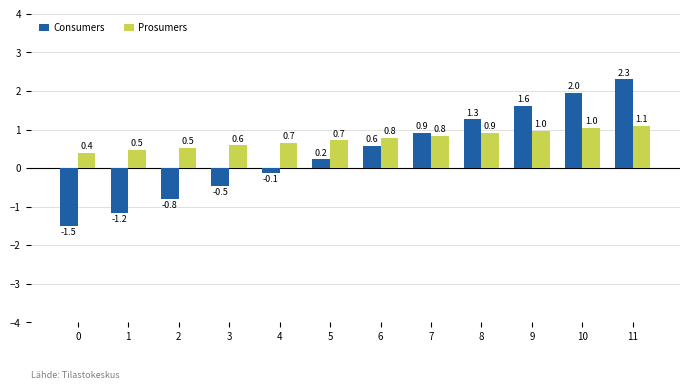

Reading left to right, list all the values displayed in this chart.

Consumers: -1.5	-1.2	-0.8	-0.5	-0.1	0.2	0.6	0.9	1.3	1.6	2.0	2.3
Prosumers: 0.4	0.5	0.5	0.6	0.7	0.7	0.8	0.8	0.9	1.0	1.0	1.1